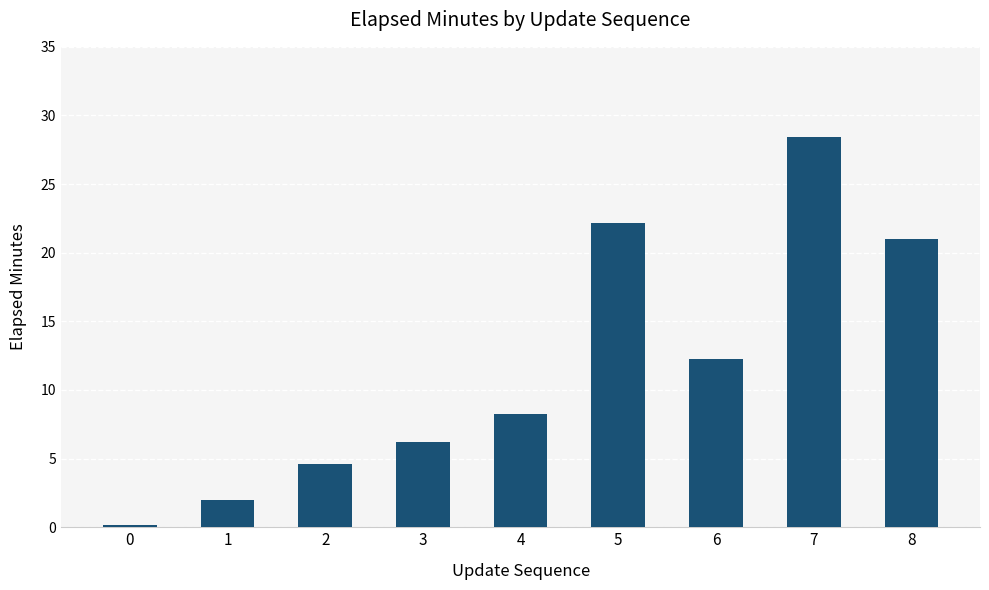

Count the number of categories in the chart.

9